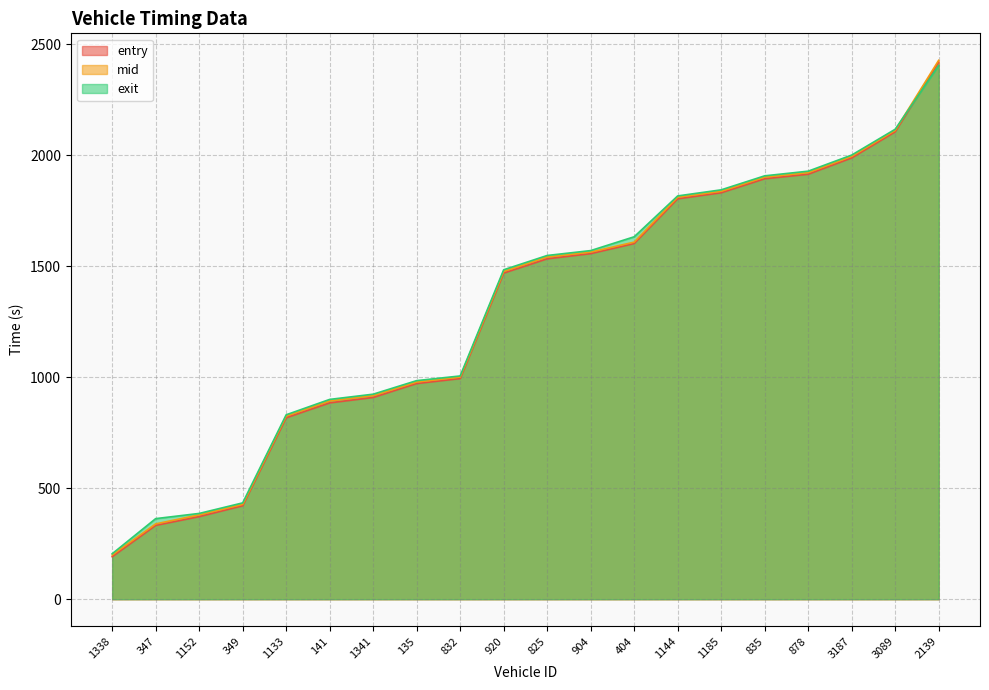

What is the total value across all series at 3187?

5985.4